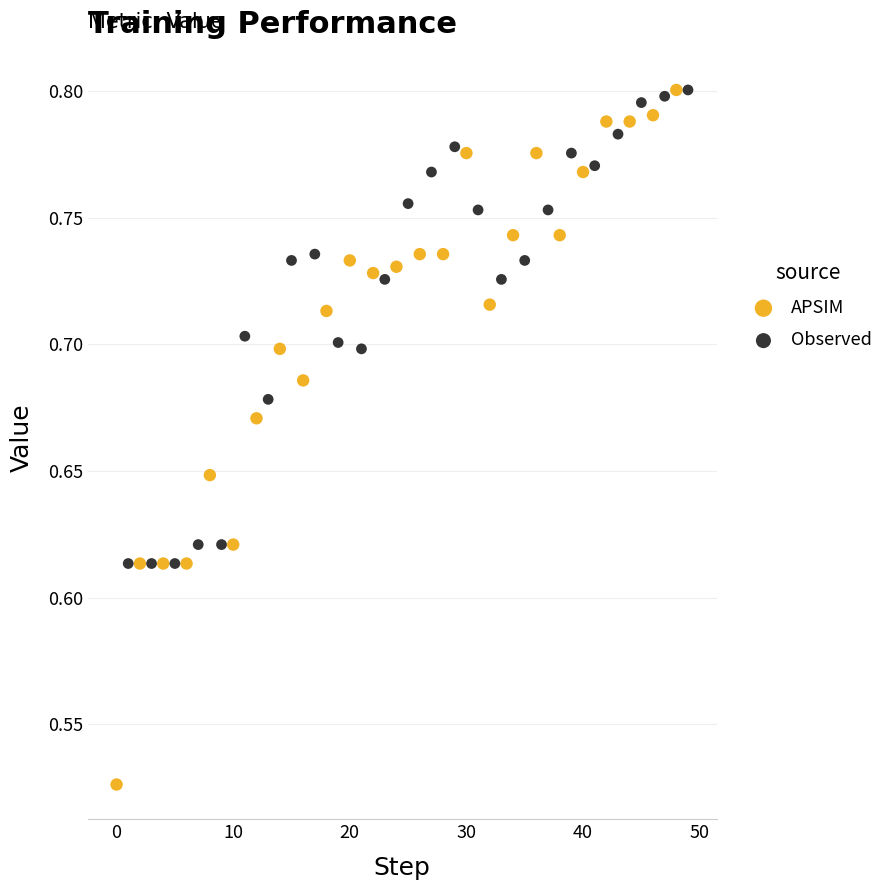

Which series reaches the minimum Y coordinate?

APSIM